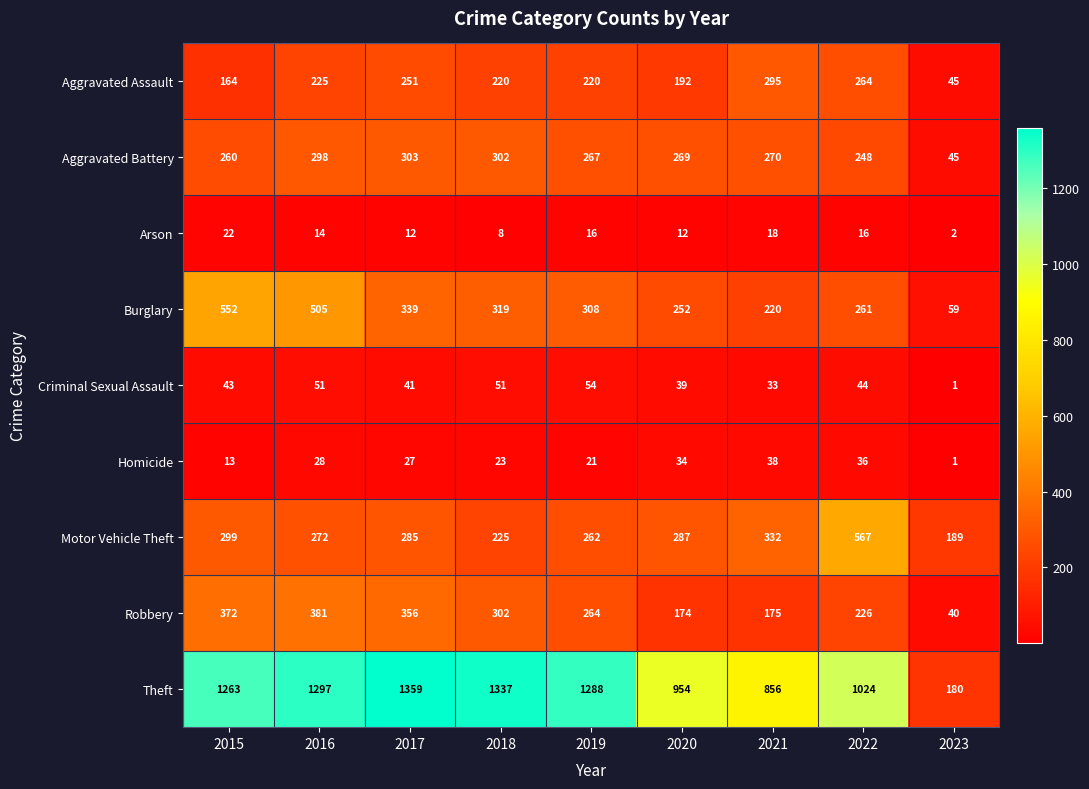

What is the difference between the Robbery values at 2019 and 2018?

38